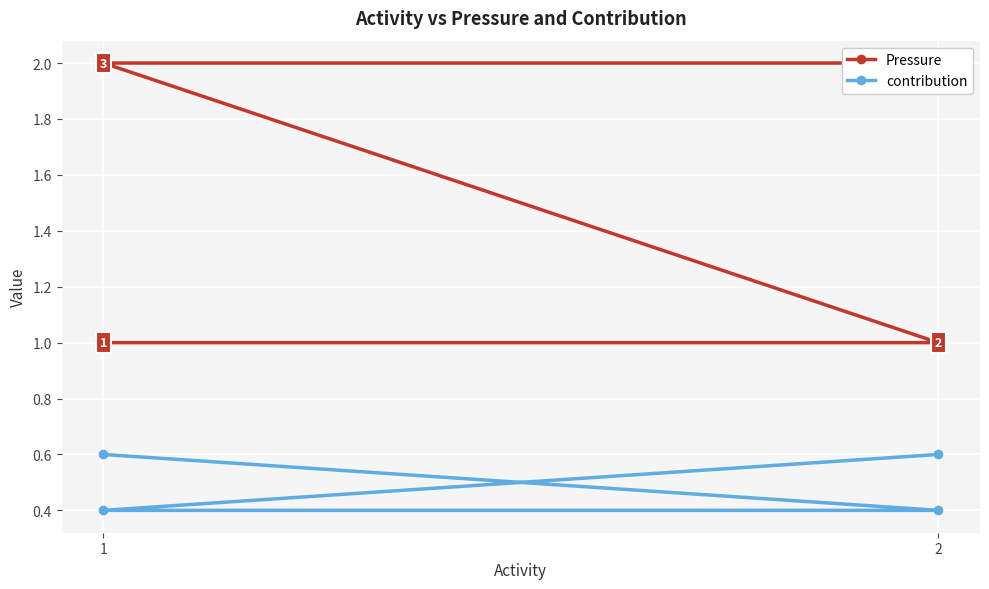

What is the value of the Pressure point at the 4th from the left?

2.0